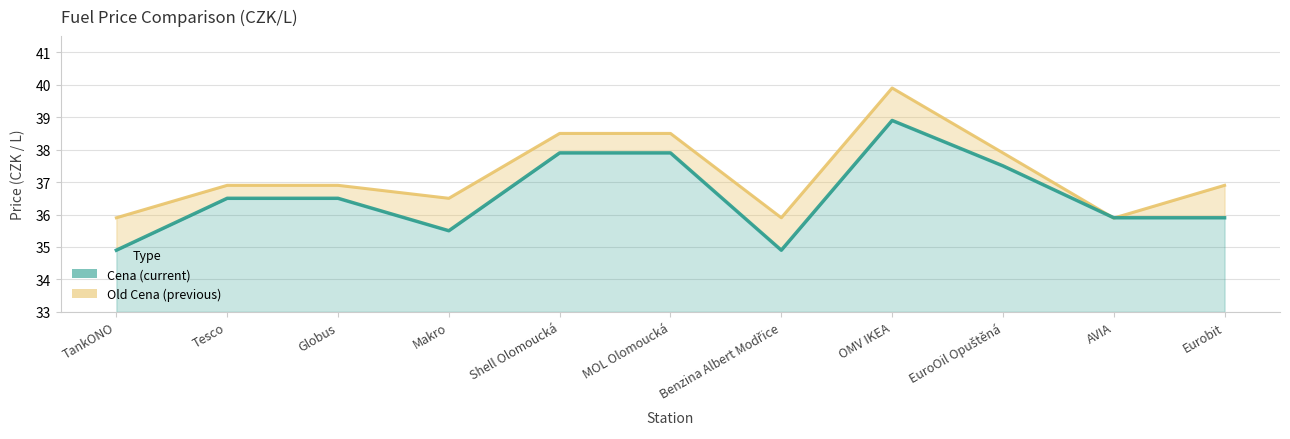

Which category has the lowest value across all series?

TankONO